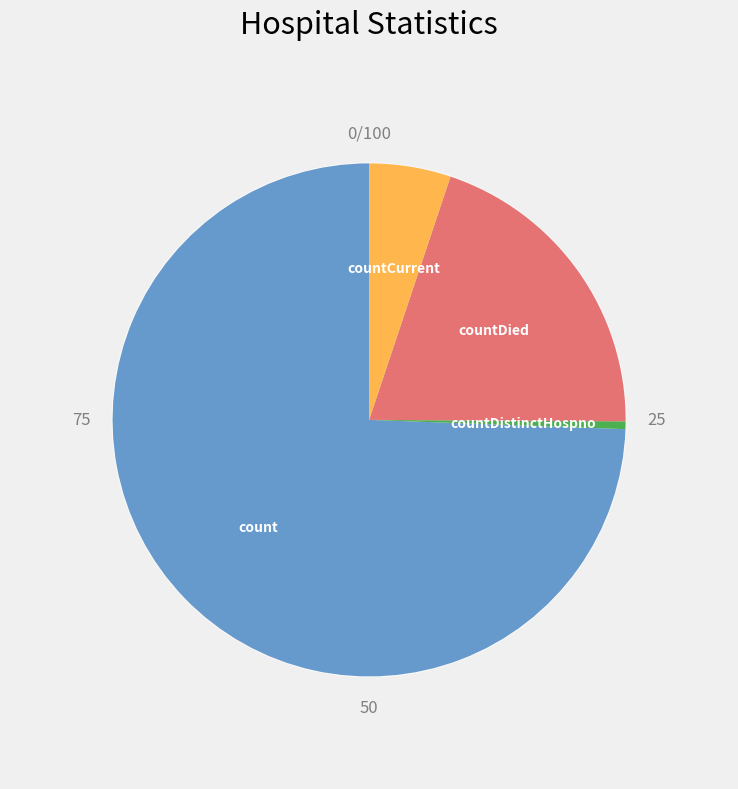

Which slice is the smallest?

countDistinctHospno